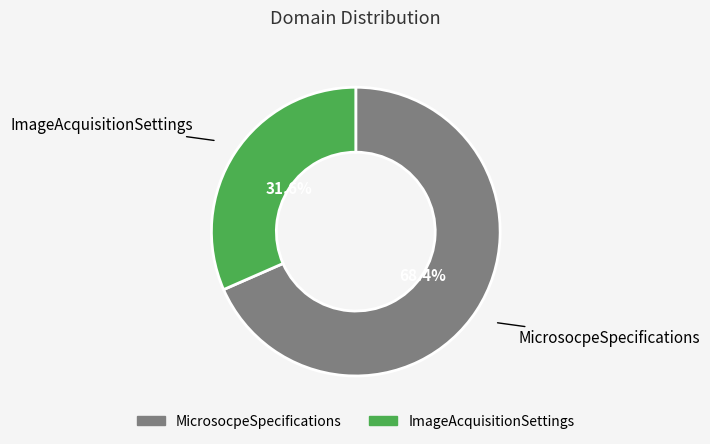

How many segments does this pie chart have?

2